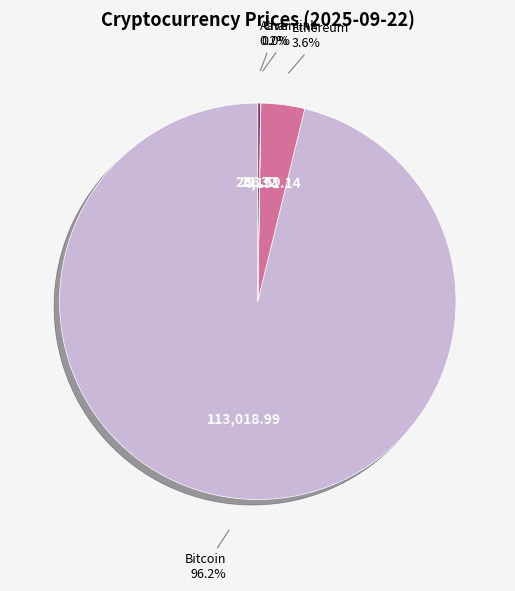

Which category accounts for the majority?

Bitcoin